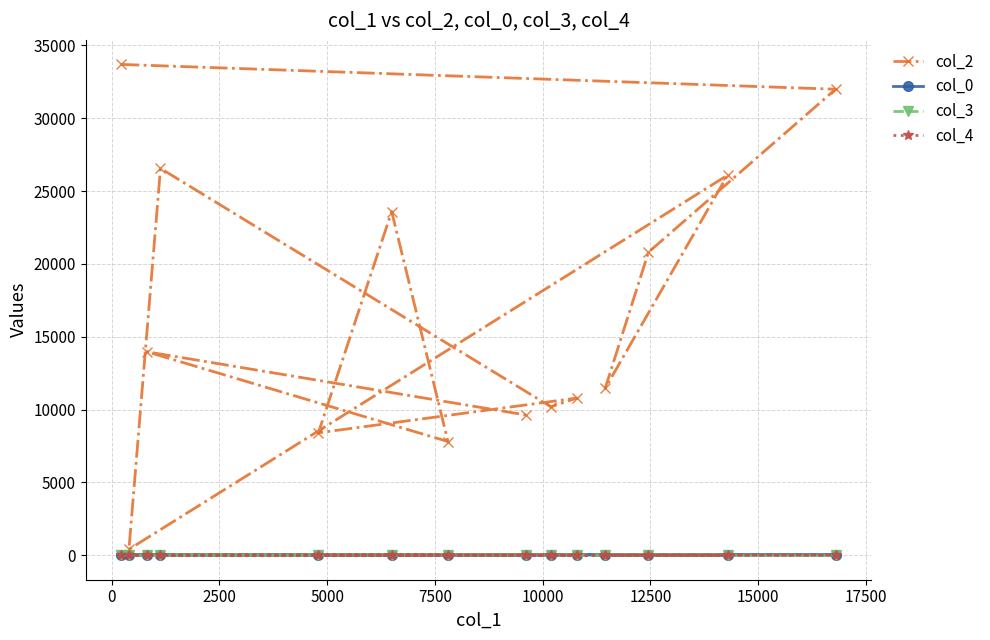

At how many categories does at least one series exceed 21039?

5